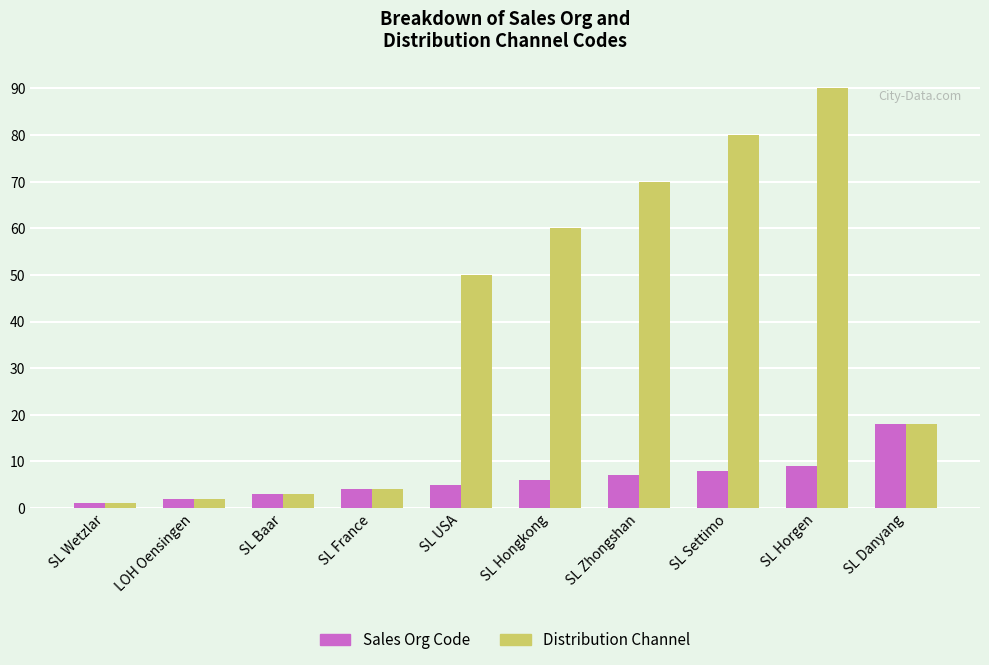

Which label corresponds to the smallest value in the chart?

SL Wetzlar